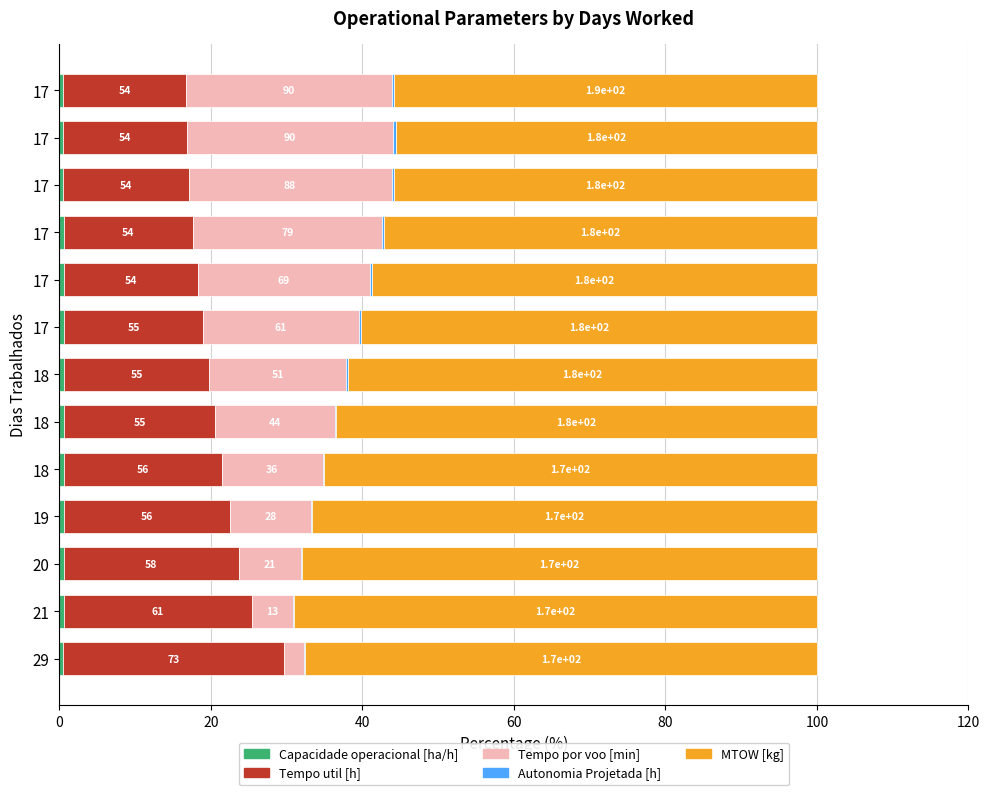

Reading right to left, extract all data points from this chart.

Capacidade operacional [ha/h]: 0.5	0.5	0.5	0.5	0.6	0.6	0.6	0.6	0.6	0.6	0.6	0.6	0.4
Tempo util [h]: 16.2	16.3	16.5	17.1	17.8	18.4	19.2	20.0	20.8	21.8	23.1	24.8	29.3
Tempo por voo [min]: 27.1	27.2	26.8	25.0	22.7	20.5	18.0	15.8	13.3	10.7	8.2	5.5	2.6
Autonomia Projetada [h]: 0.4	0.4	0.3	0.3	0.3	0.3	0.2	0.2	0.2	0.2	0.1	0.1	0.0
MTOW [kg]: 55.8	55.6	55.8	57.1	58.7	60.2	61.9	63.4	65.0	66.6	68.0	69.0	67.6